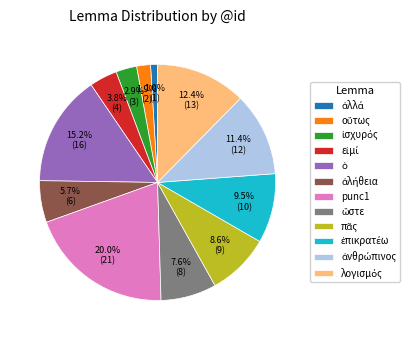

How many segments does this pie chart have?

12